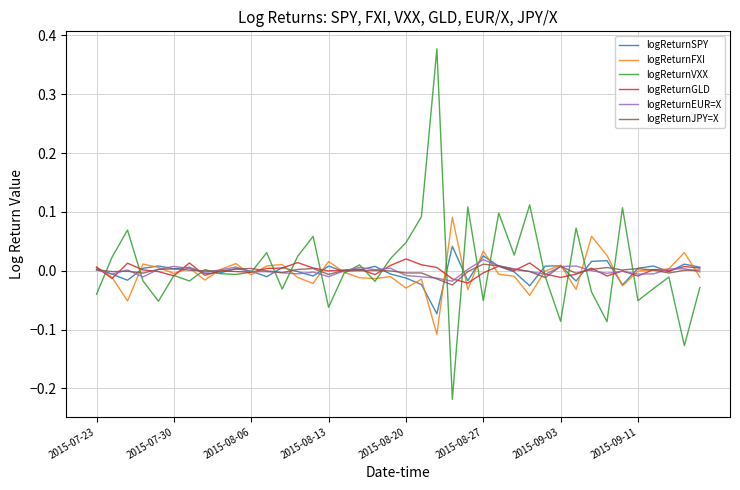

Does the chart display data point markers on the line(s)?

No